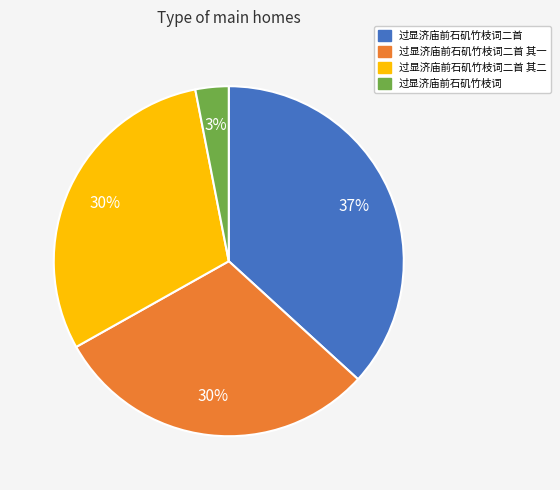

Is there a majority slice in this chart?

No